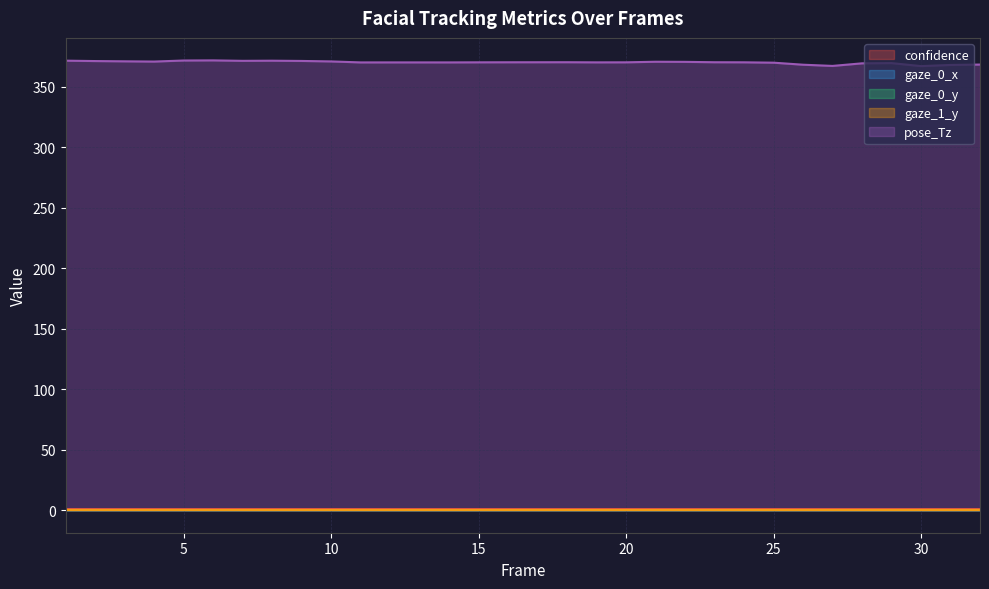

What is the total value across all series at 5?

373.1